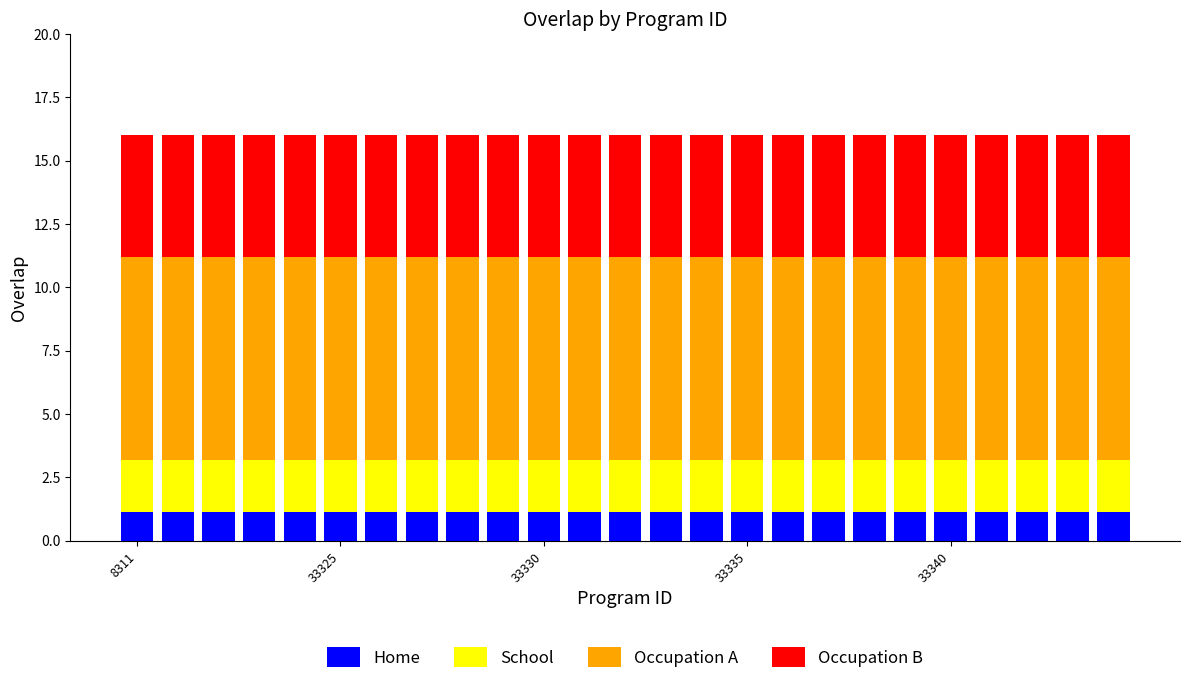

What is the lowest value of the Home series?

1.1